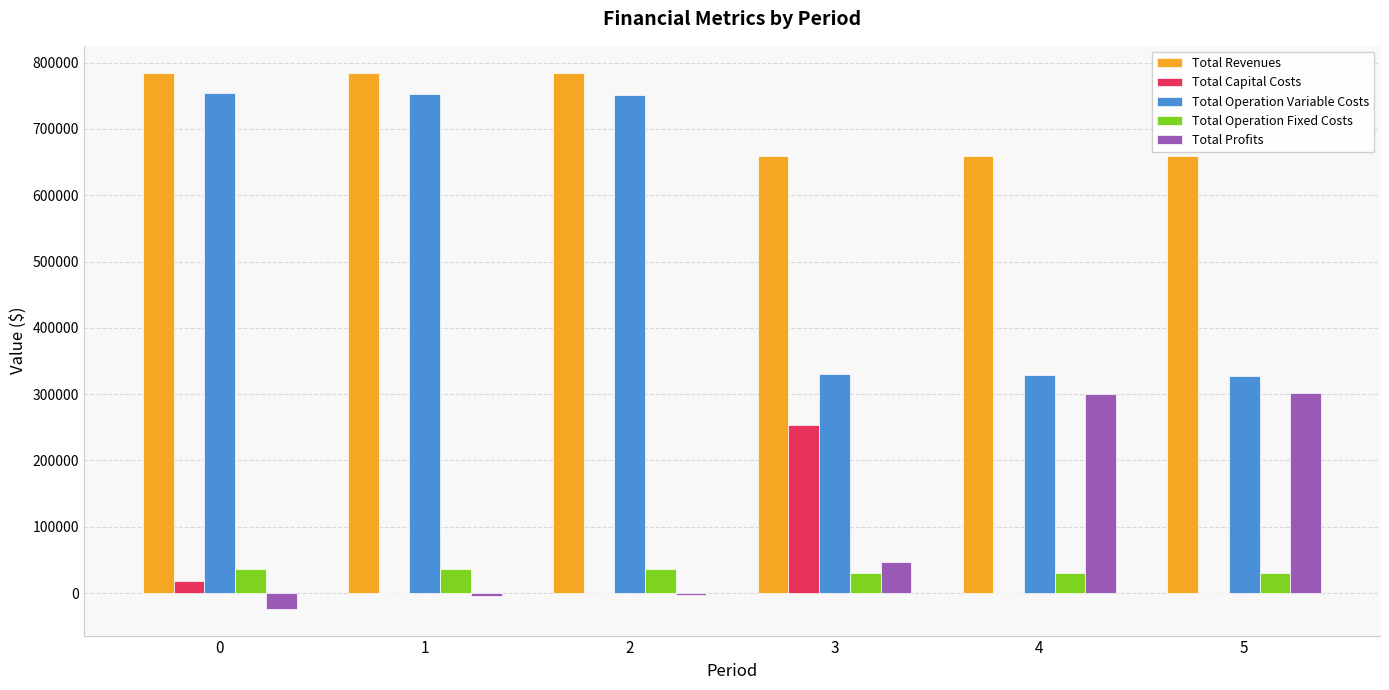

Is it true that Total Operation Fixed Costs equals 29666.6 at 4?

True